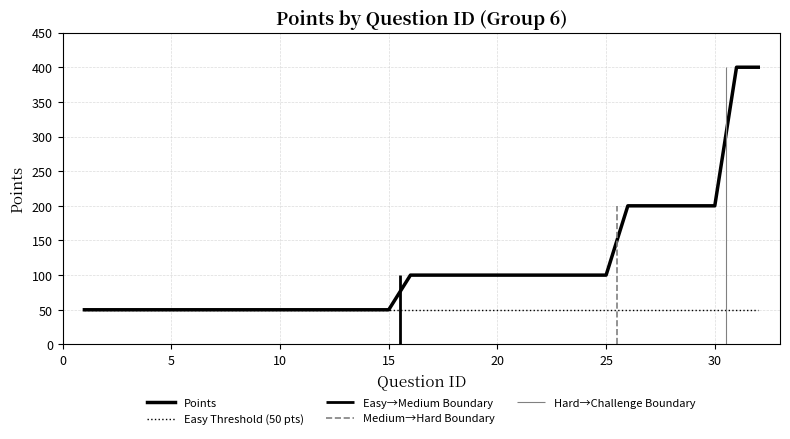

What is the value of the 19th point from the left?

100